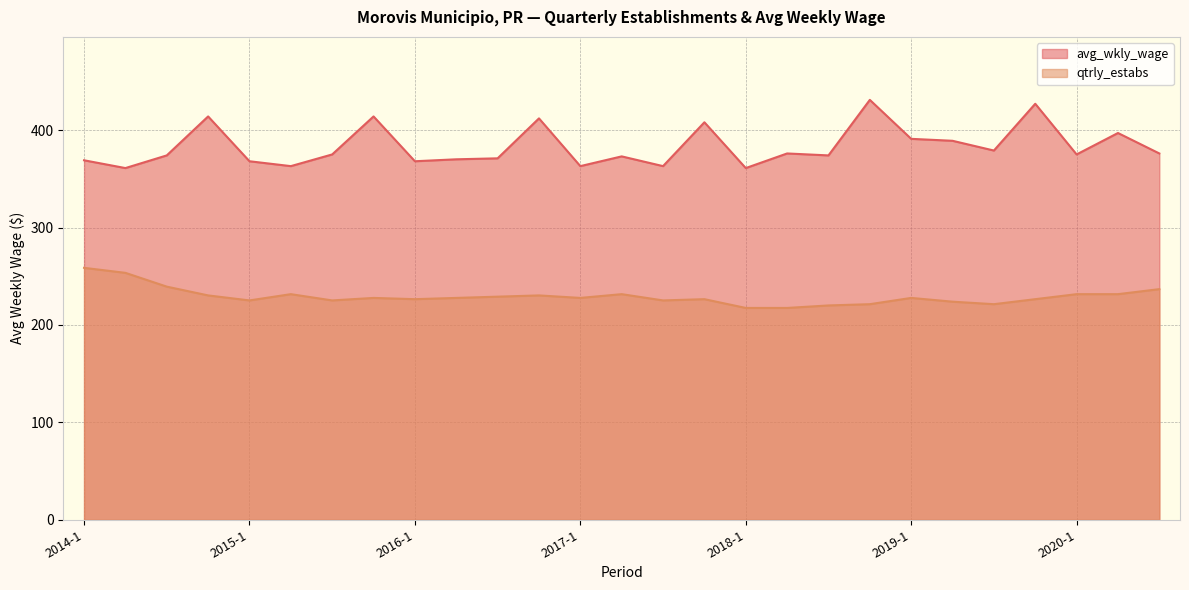

Rank the series by their maximum value, from lowest to highest.

qtrly_estabs, avg_wkly_wage